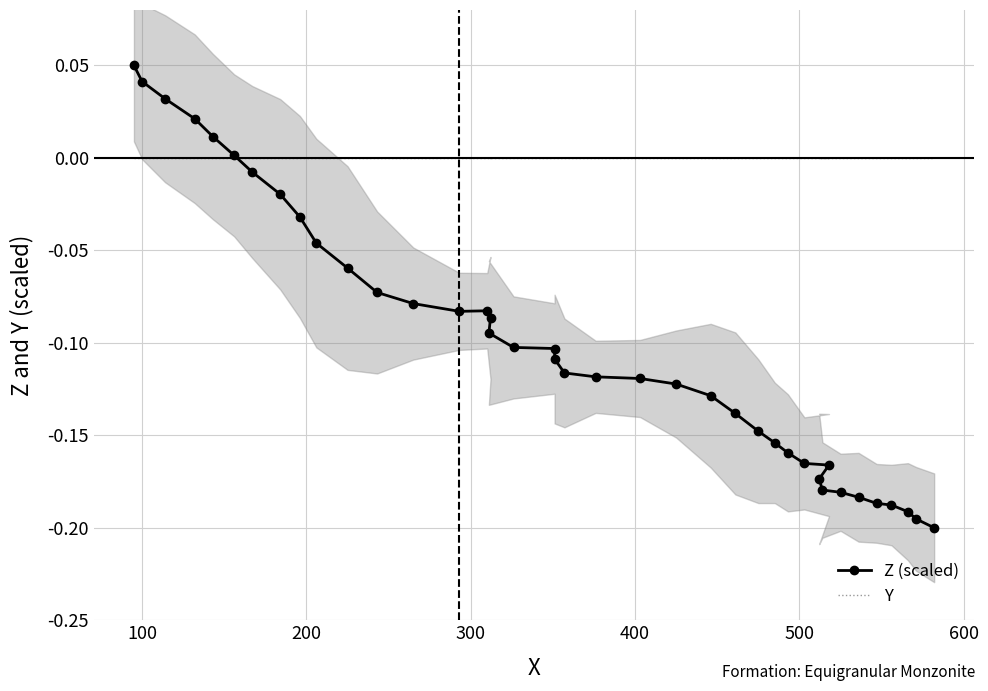

The value of Z (scaled) at 0 is 0.0. True or false?

False